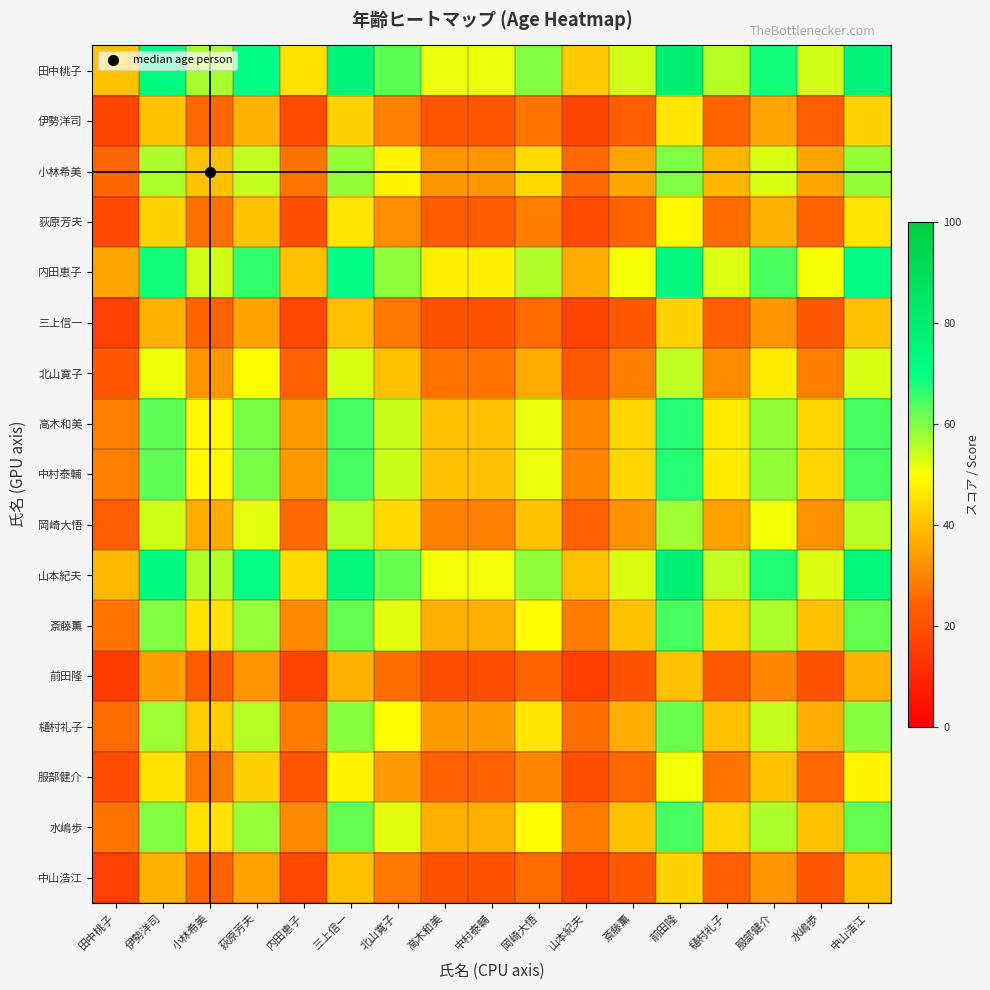

What is the spread (max minus min) of values at 山本紀夫?

25.7